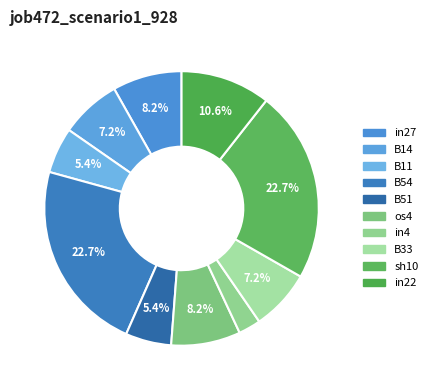

Count the number of slices in the pie.

10